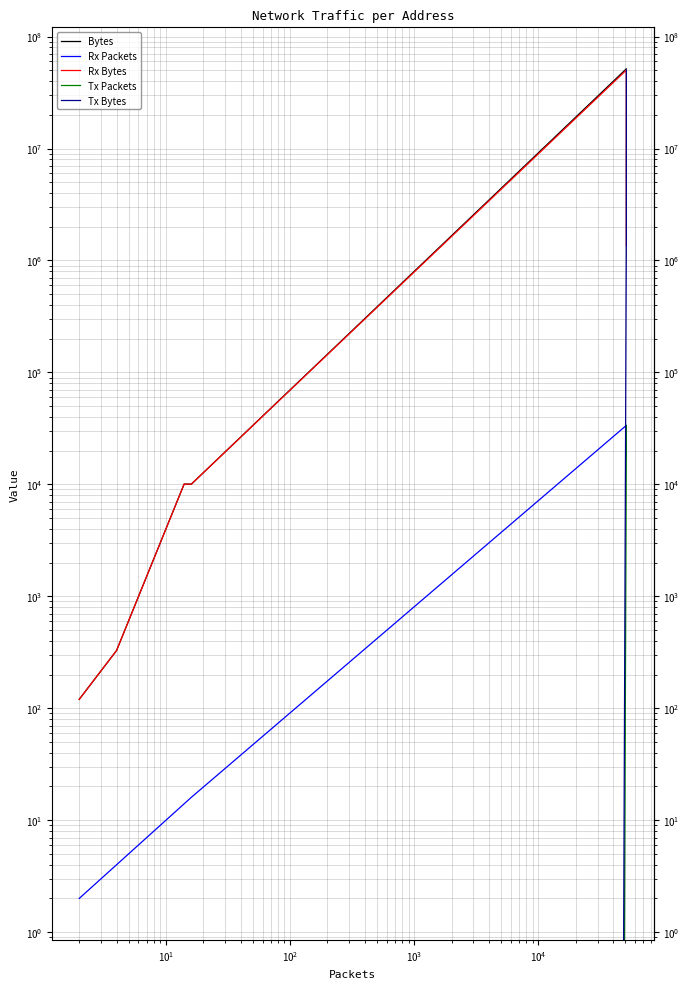

True or false: Tx Bytes has more than 2 interior local peaks.

False